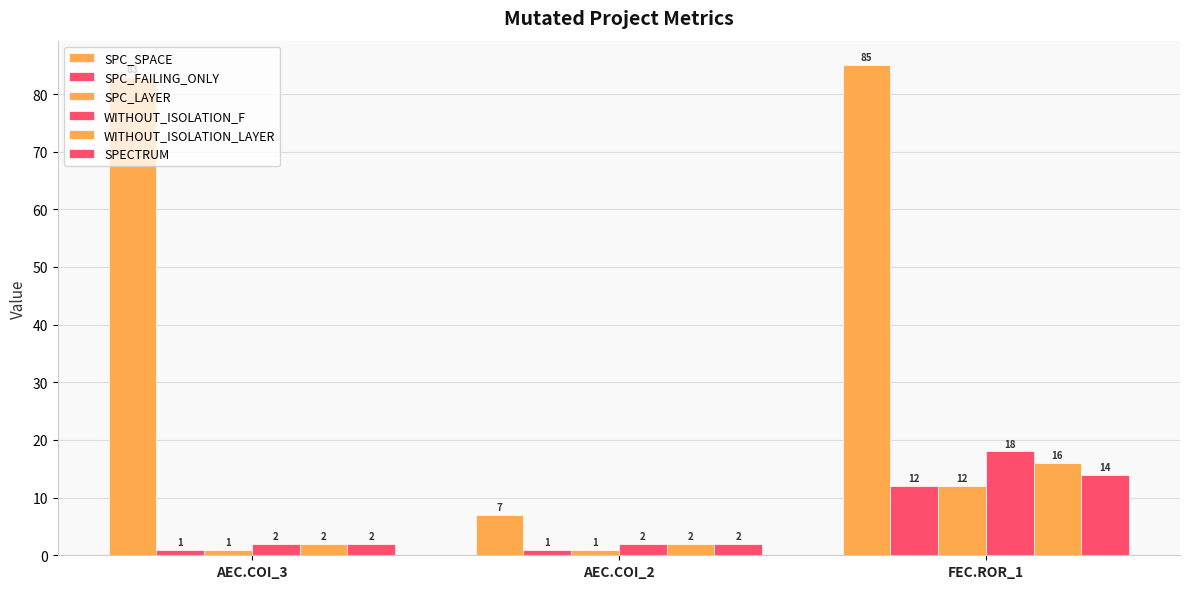

Count the number of data series in this chart.

6